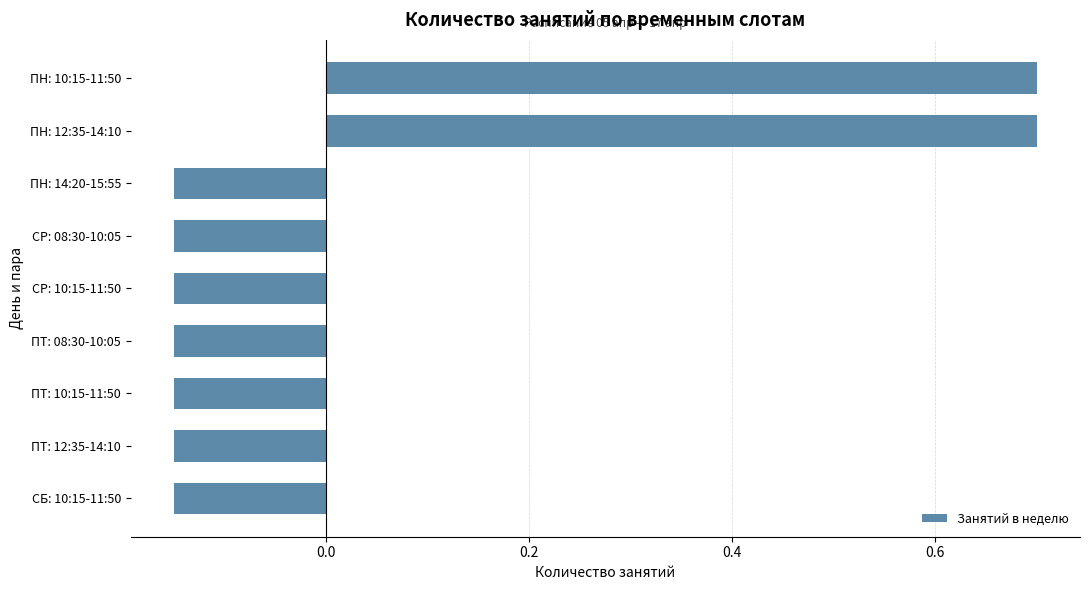

How many bars are there in total?

9